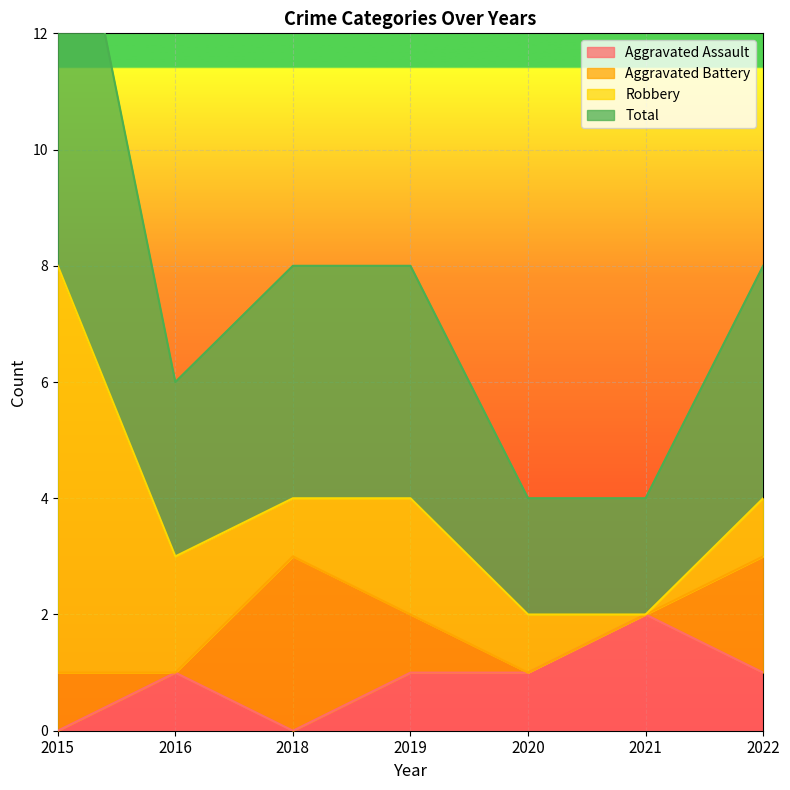

True or false: Aggravated Assault has a value of 1 at 2016.

True